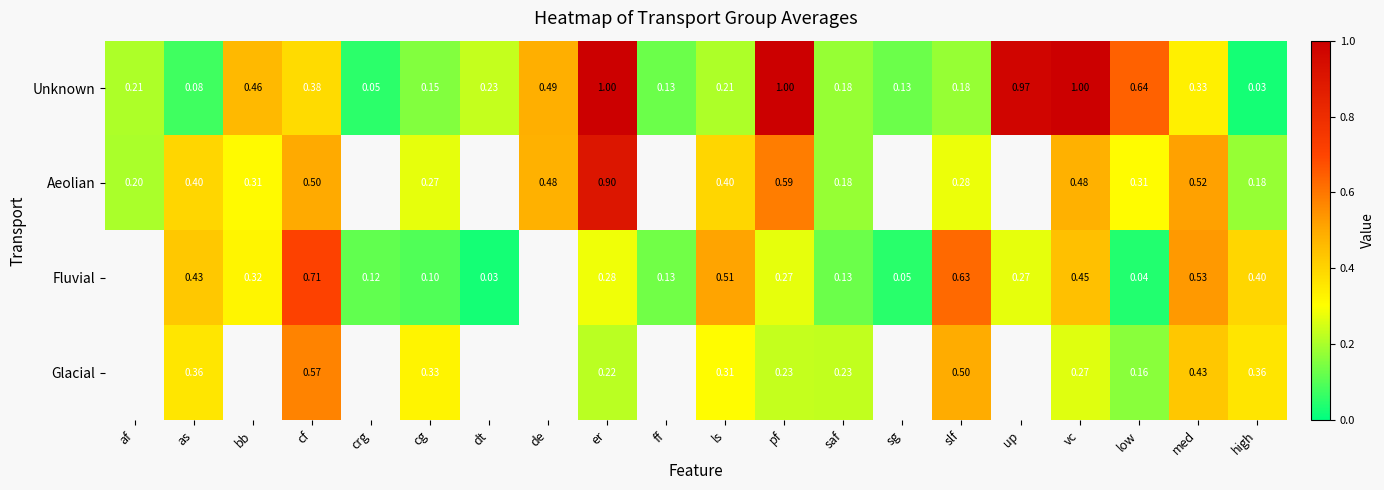

Rank the series at pf from lowest to highest value.

Glacial, Fluvial, Aeolian, Unknown